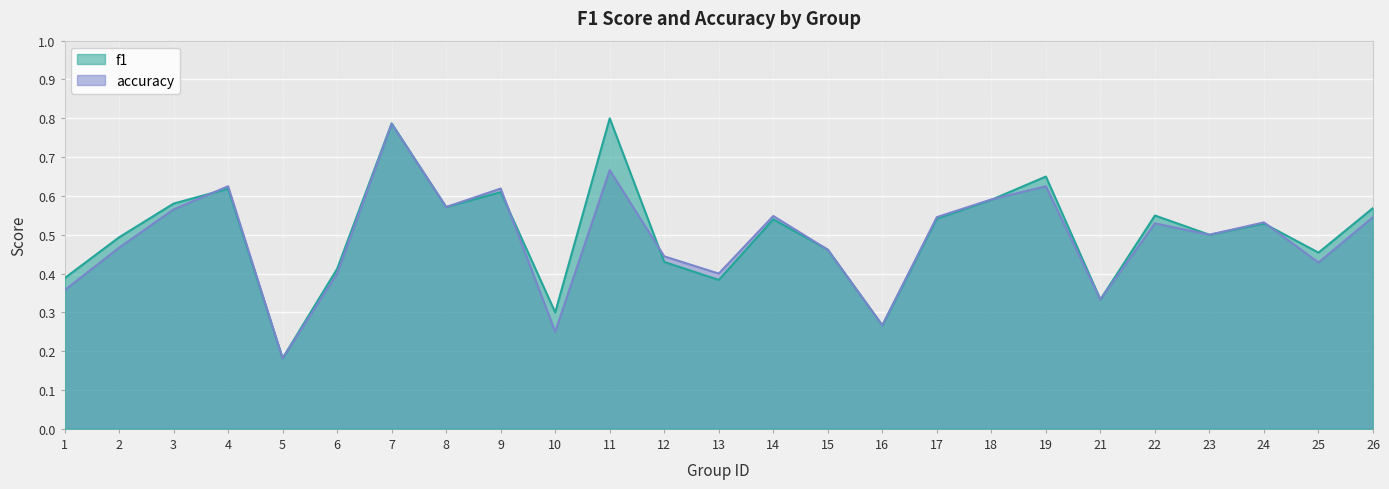

Is it true that f1 equals 0.4 at 1?

True